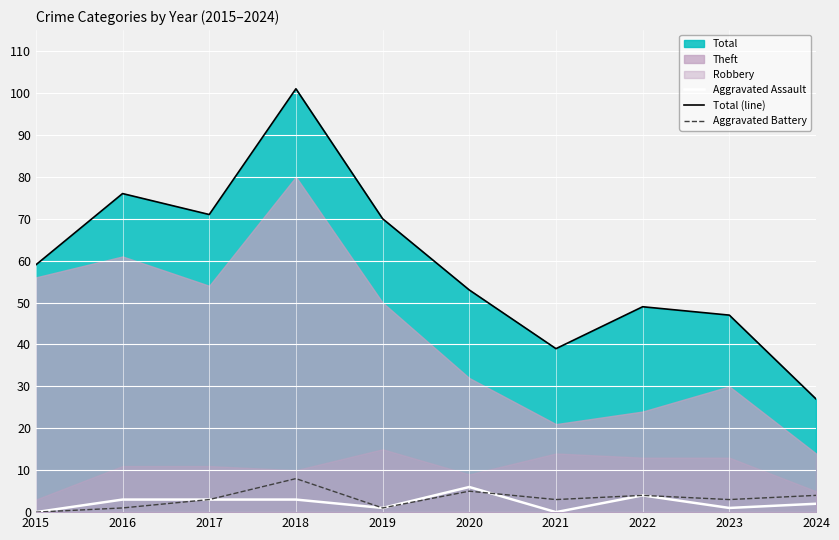

At which category does Total (line) reach its first local peak?

2016